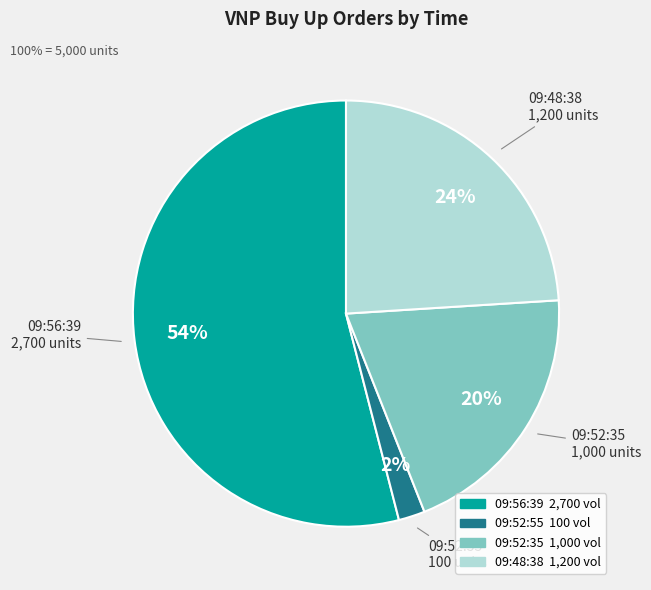

Is it true that 09:52:35 is 20% of the pie?

True